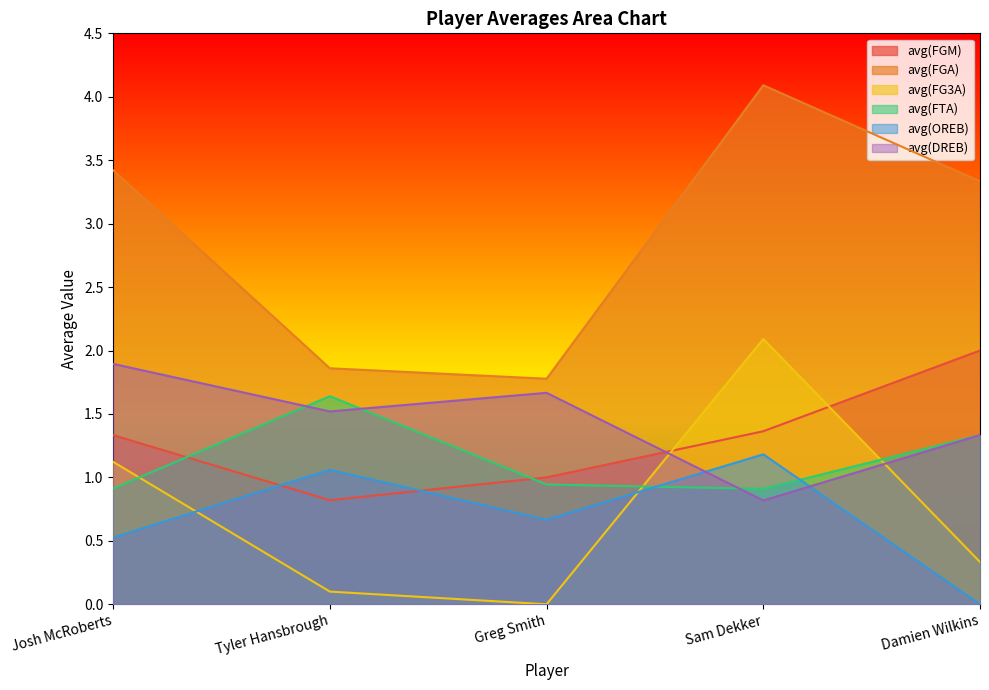

Which category has the lowest value in the avg(FTA) series?

Sam Dekker